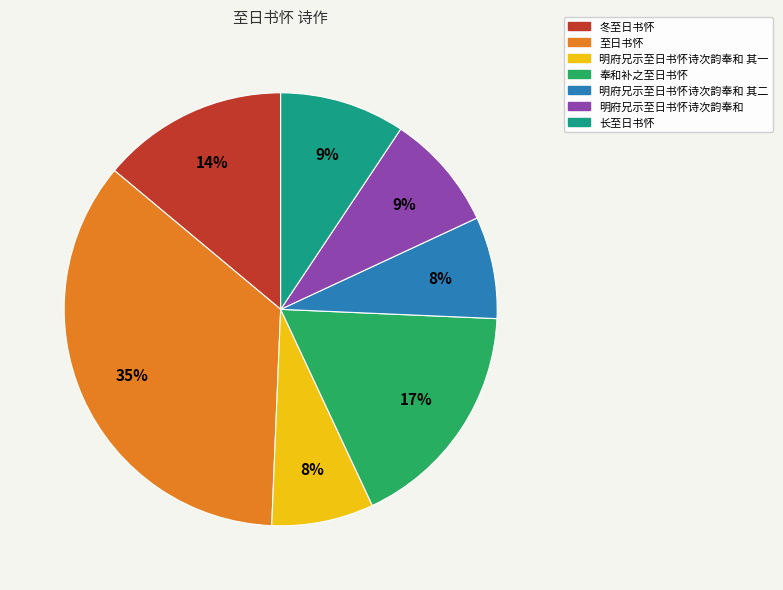

To the nearest percent, what is the average slice percentage?

14%